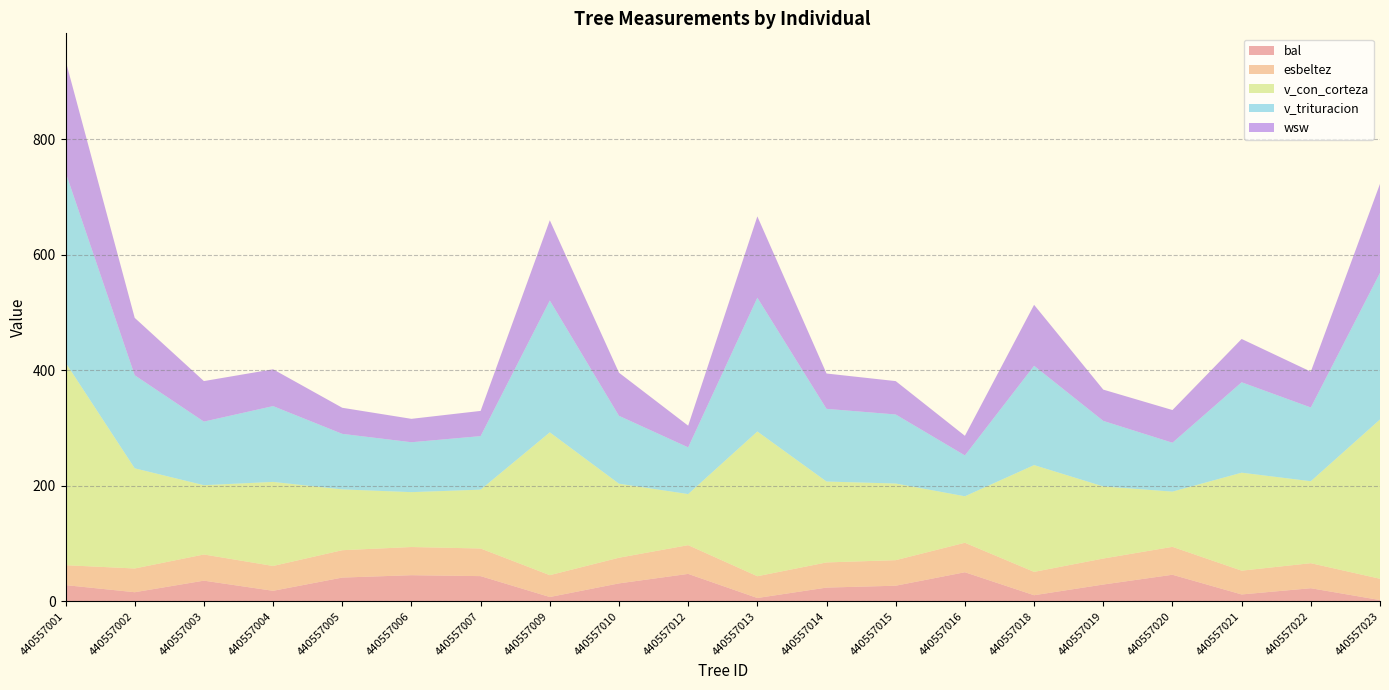

Reading left to right, list all the values displayed in this chart.

bal: 28.1	15.8	35.8	18.2	41.1	45.2	43.6	7.5	31.0	47.5	5.8	23.8	27.0	50.3	10.6	29.1	46.0	11.9	22.7	2.2
esbeltez: 34.5	41.1	45.3	43.0	47.4	48.8	47.8	37.8	44.4	49.7	37.7	43.5	44.2	51.0	40.4	45.0	48.3	41.2	43.3	36.9
v_con_corteza: 350.8	173.4	119.9	145.5	105.2	95.0	101.8	247.2	128.1	88.4	250.5	140.0	132.7	80.4	184.8	124.8	95.6	169.6	141.9	275.7
v_trituracion: 329.6	161.1	110.1	131.2	96.1	86.4	92.7	228.1	117.5	80.8	231.6	125.8	119.5	70.7	171.9	113.4	84.6	156.5	127.6	253.7
wsw: 193.4	99.3	70.1	63.7	45.1	40.5	43.6	138.9	74.6	37.5	140.7	61.1	57.7	33.9	105.5	54.1	56.6	75.0	62.0	154.1